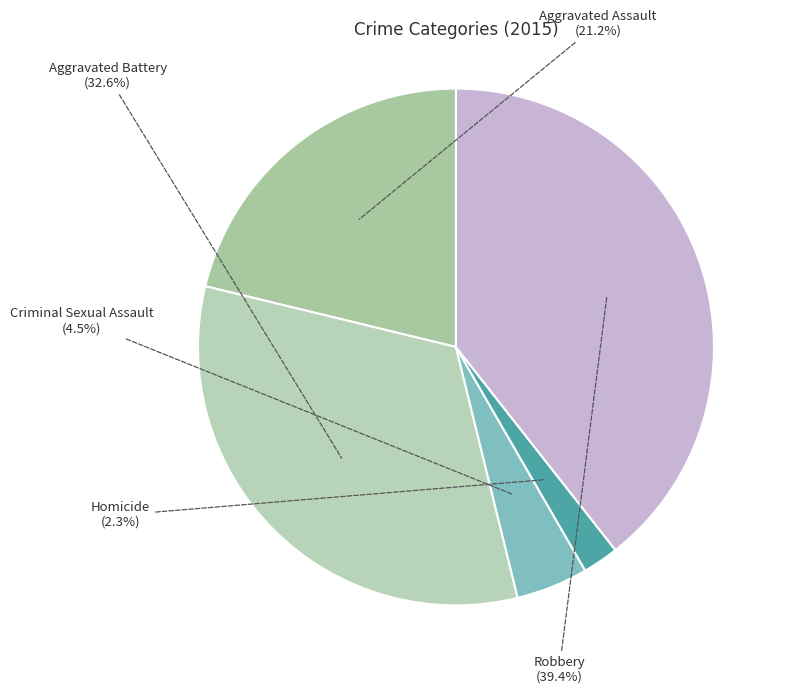

What portion of the pie excludes Aggravated Assault?

78.8%